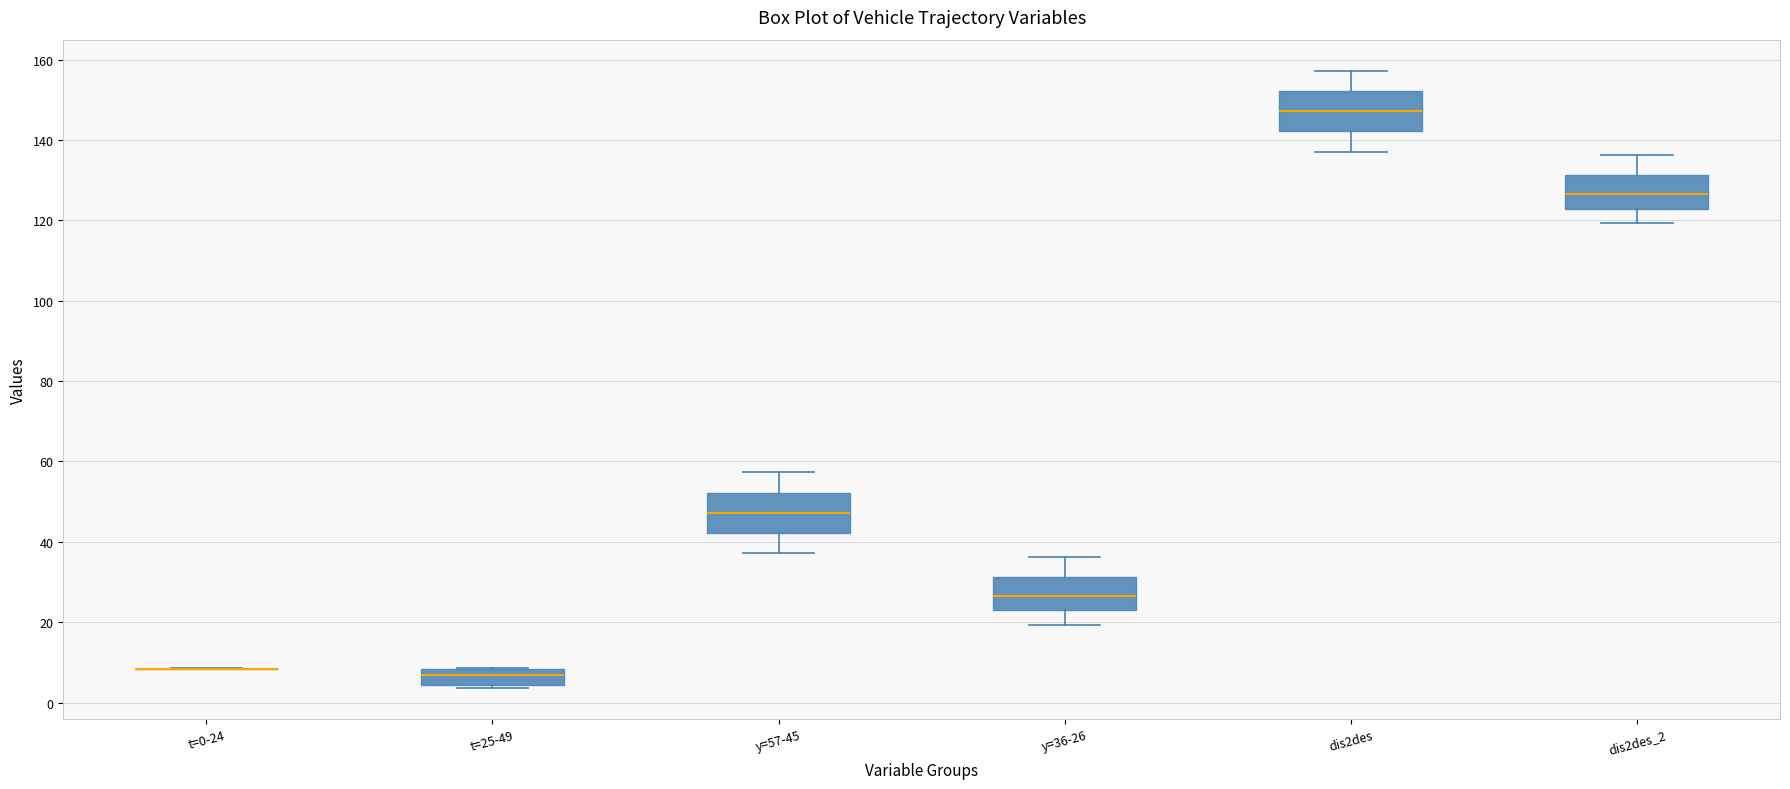

Reading left to right, transcribe this box plot: for each box, give where its median line is, the range the box spans, and where its two whiskers end, as read against the y-axis. The values are not printed on the chart, so give them approximately, as read against the axis.

t=0-24: box collapsed to a line at 8, whiskers 8 to 8
t=25-49: median 6, box 4 to 8, whiskers 4 (just below the box's lower edge) to 8
y=57-45: median 48, box 42 to 52, whiskers 38 to 58
y=36-26: median 26, box 22 to 32, whiskers 20 to 36
dis2des: median 148, box 142 to 152, whiskers 138 to 158
dis2des_2: median 126, box 122 to 132, whiskers 120 to 136